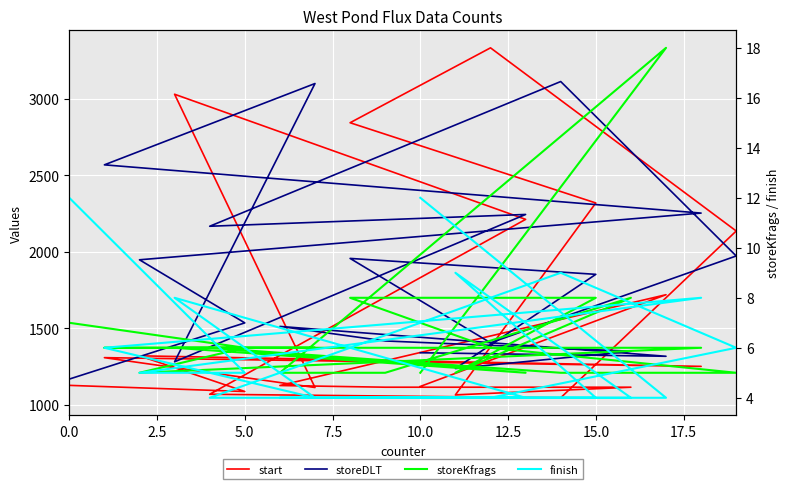

Which series has the widest spread of values?

start